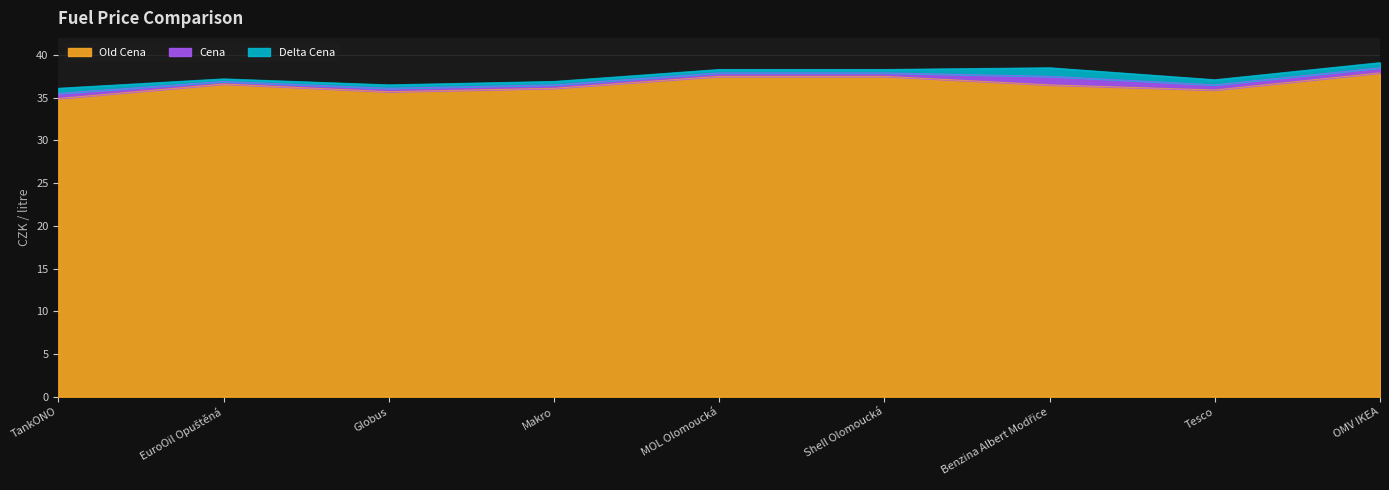

Does the chart display data point markers on the line(s)?

No